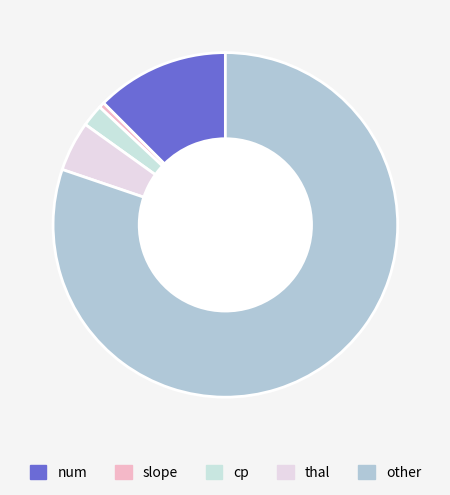

To the nearest percent, what percentage of the pie is cp?

2%